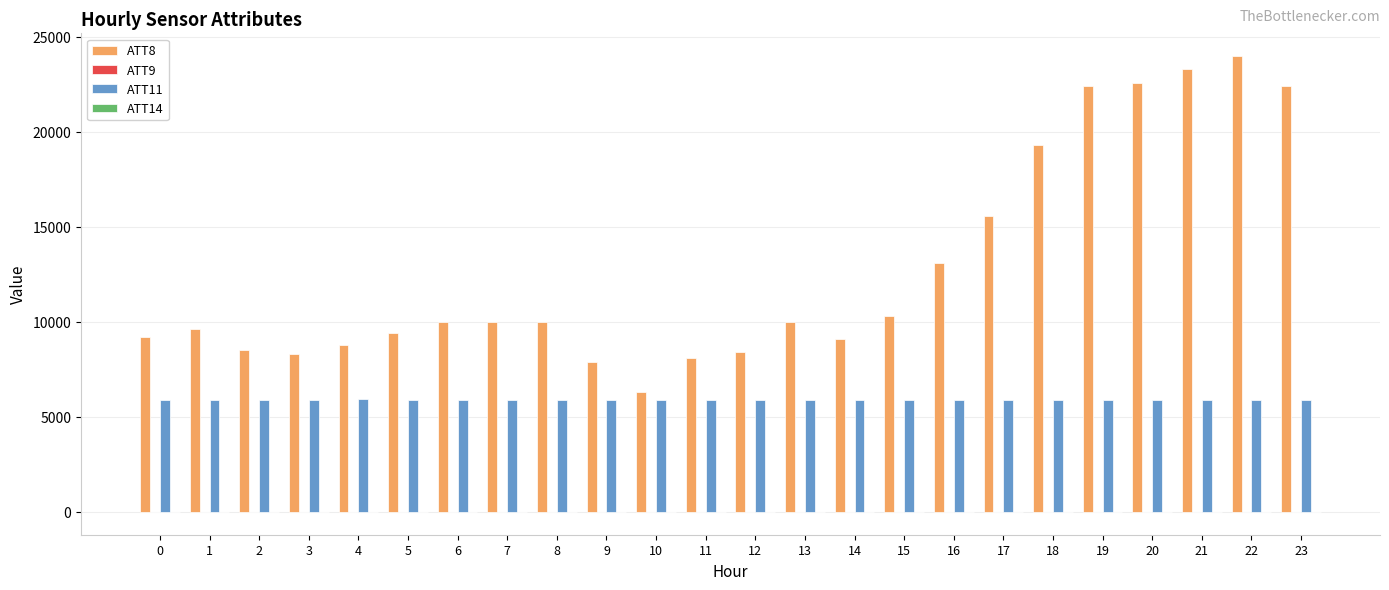

Which series has the largest total across all categories?

ATT8